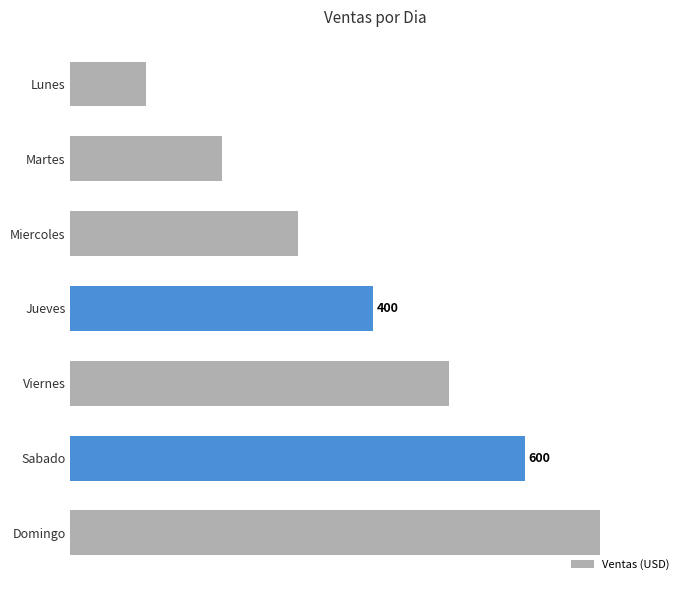

What is the smallest value displayed?

100